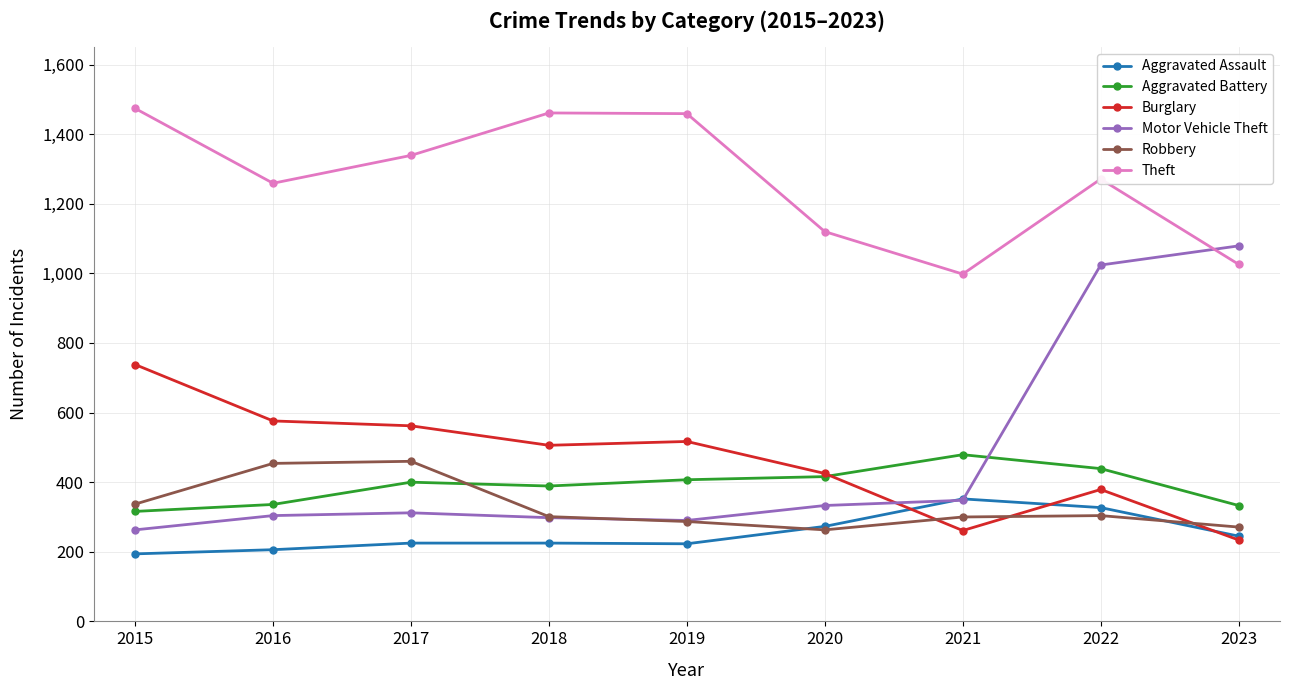

What is the lowest value of the Burglary series?

234